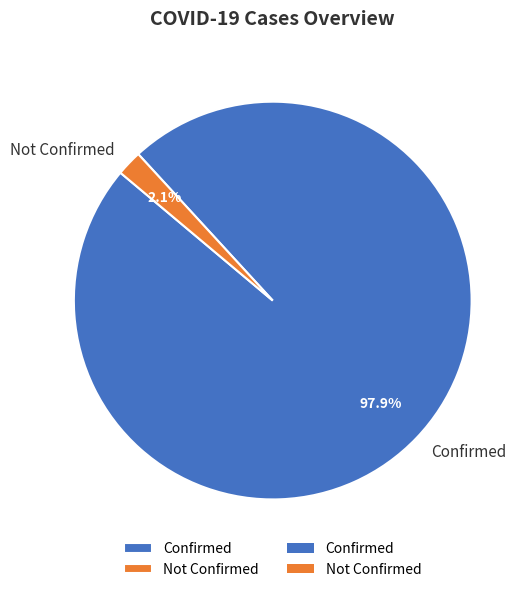

How many segments does this pie chart have?

2